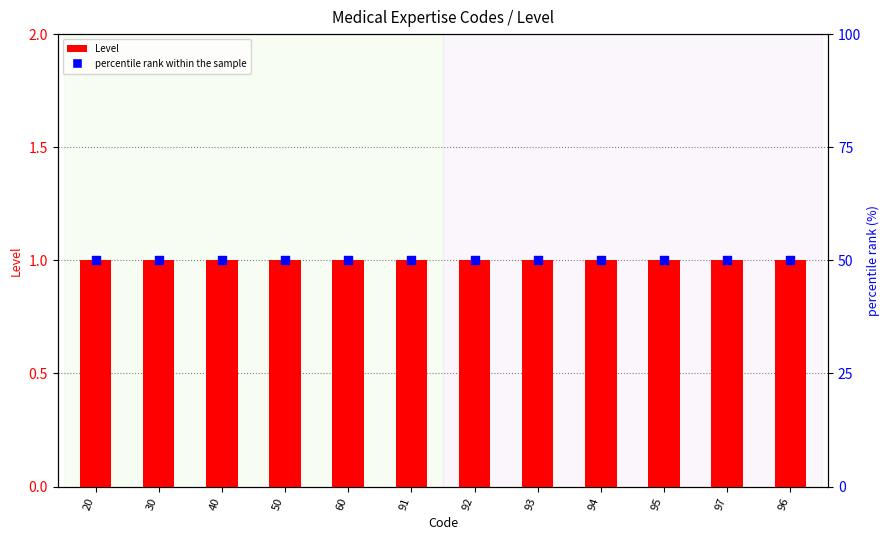

What are all the series names shown in the legend?

Level, percentile rank within the sample